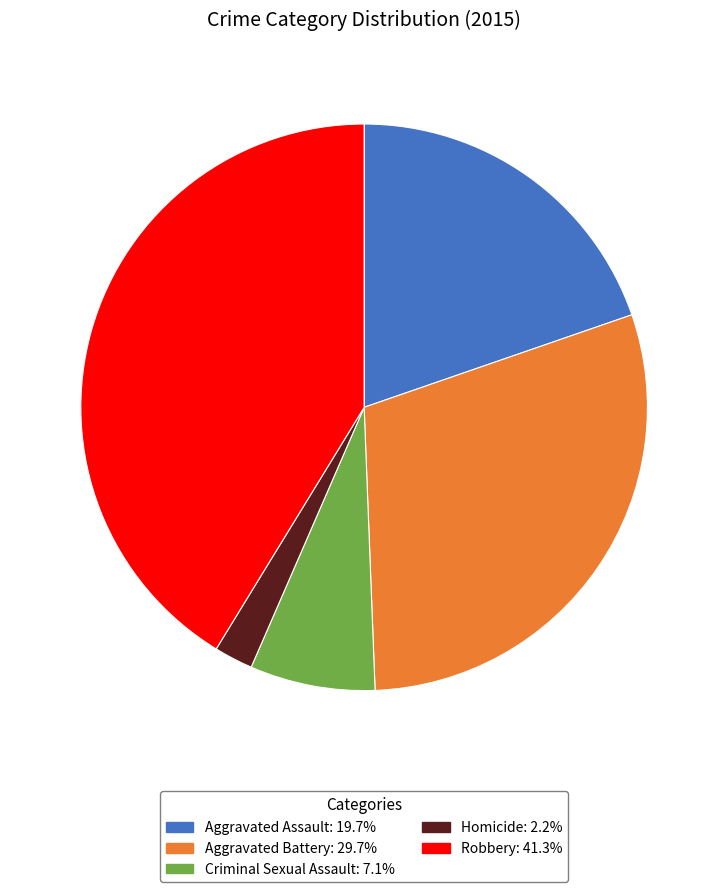

Is there a majority slice in this chart?

No